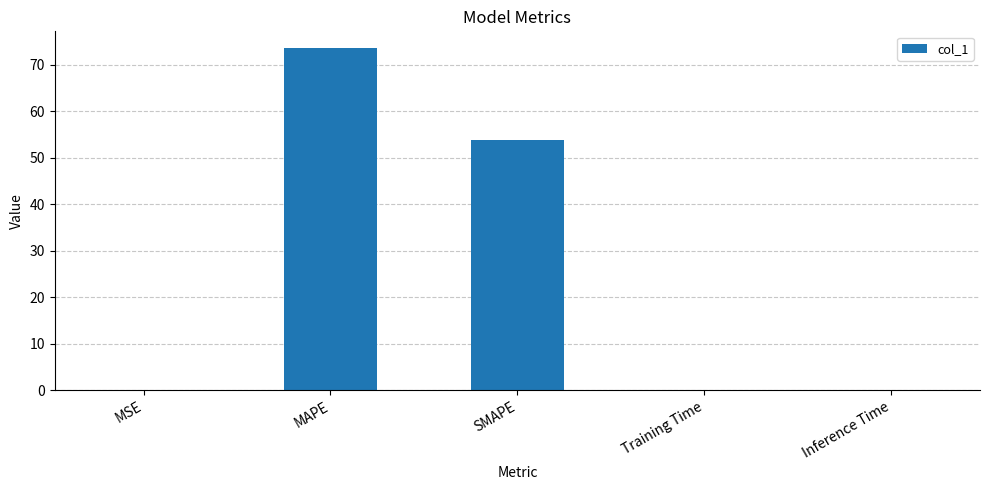

Where is the data nearest to the value 36?

SMAPE